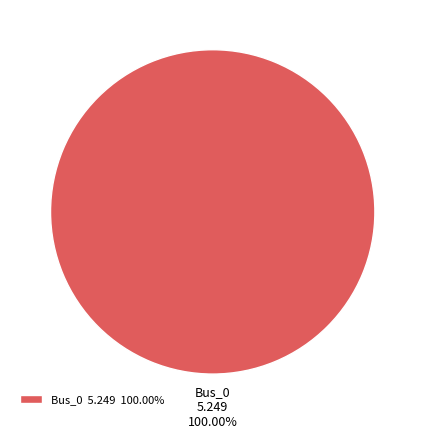

Rank the categories by value from highest to lowest.

Bus_0 5.249 100.00%